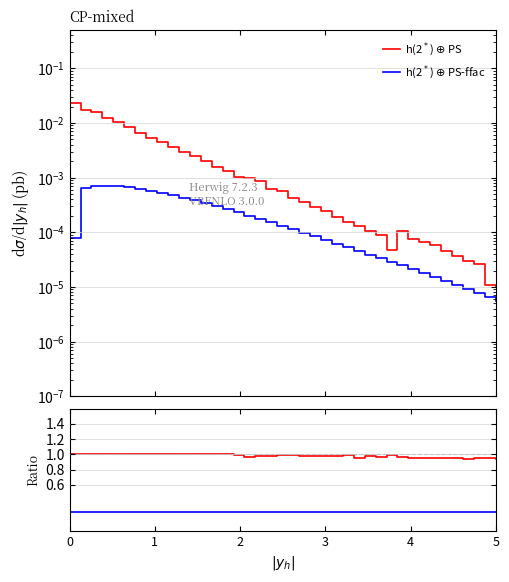

Is it true that h(2$^*$) $\oplus$ PS equals 1.8 at 27?

False